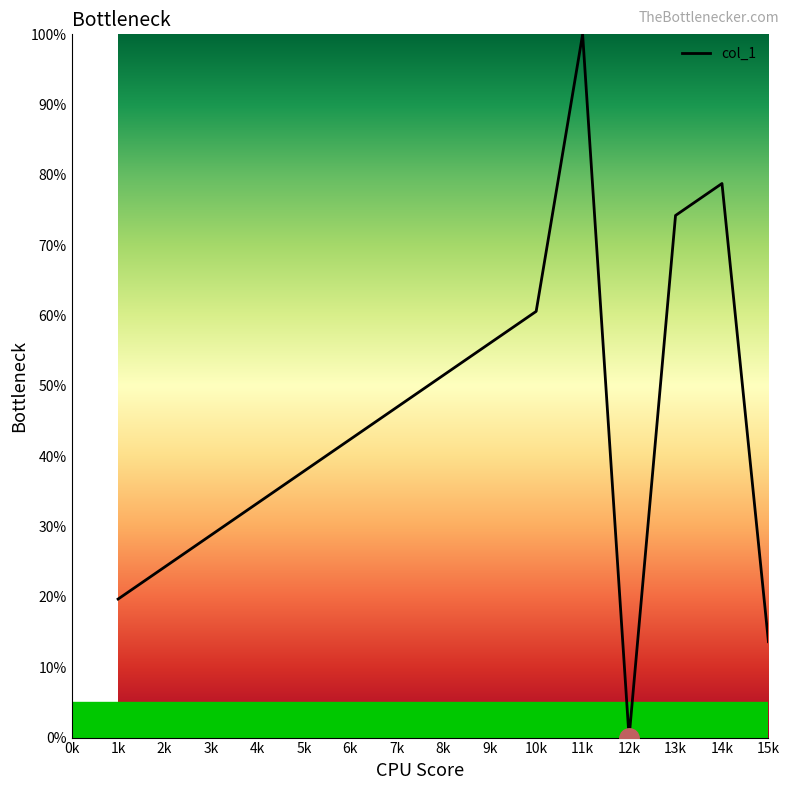

At which category does the chart reach its minimum across all series?

12k